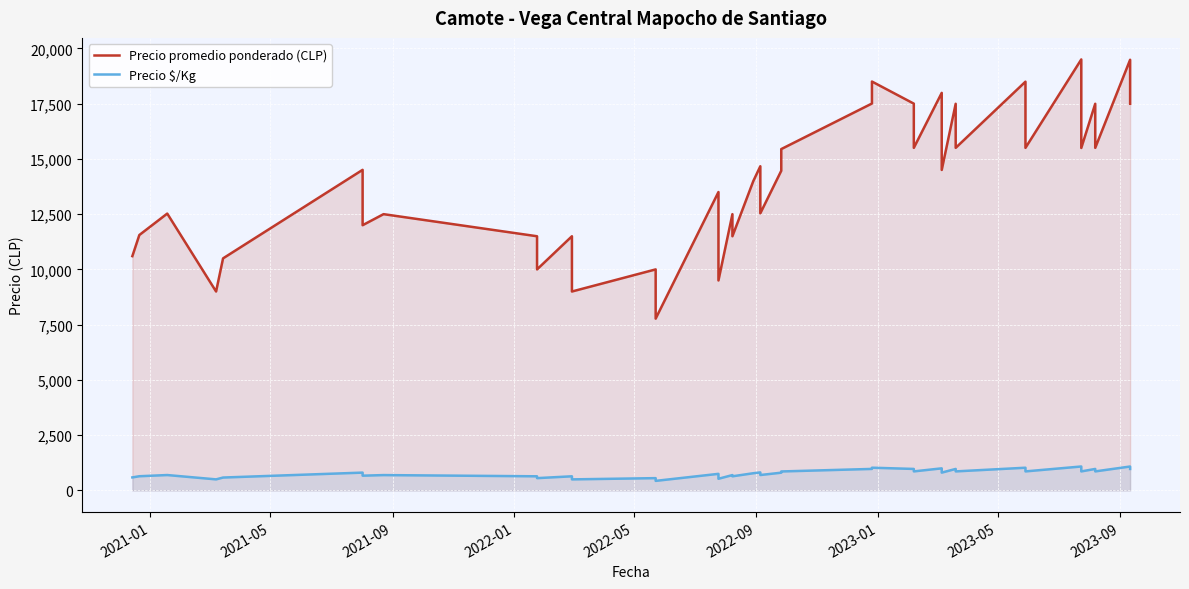

How many interior local valleys does the Precio $/Kg series have?

14